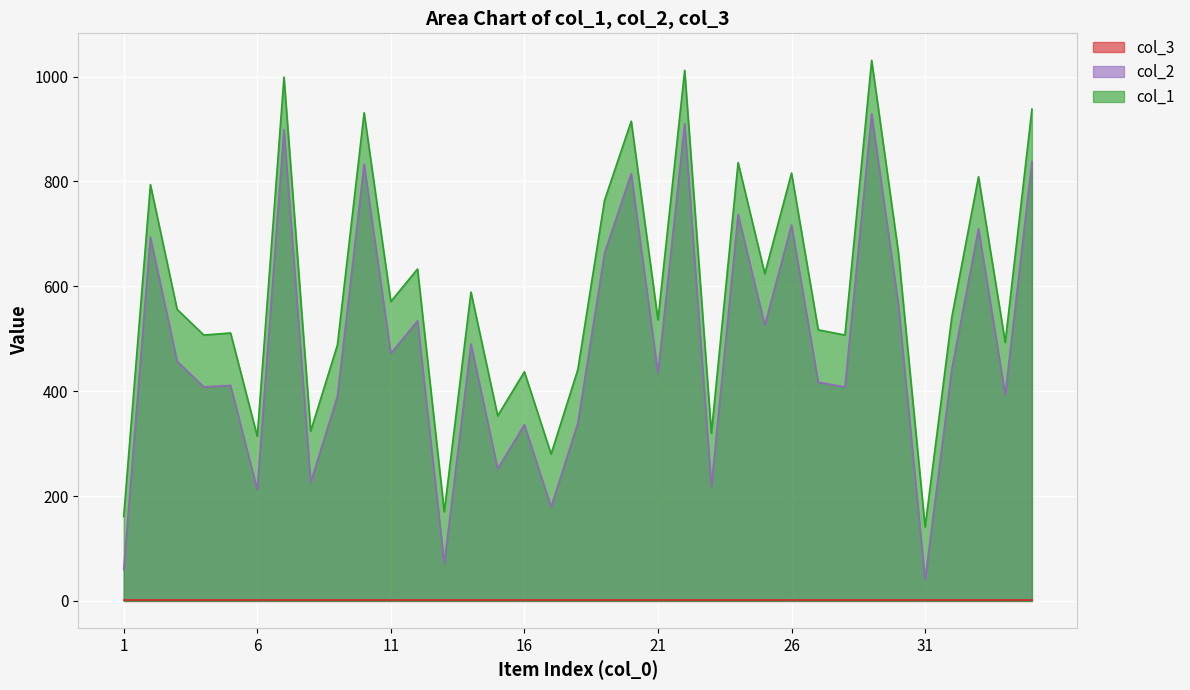

True or false: col_2 and col_1 intersect in this chart.

False